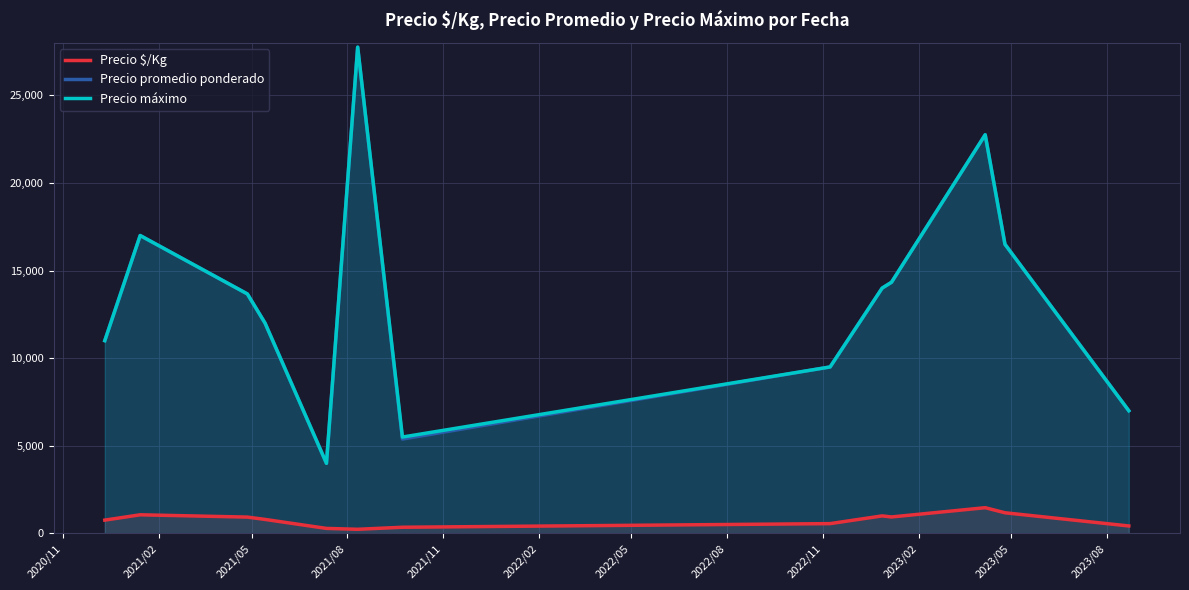

What is the highest value of the Precio máximo series?

27750.0